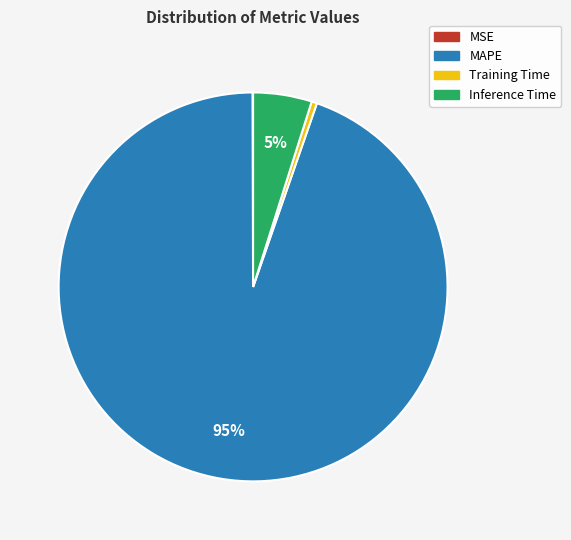

What is the largest slice in the pie chart?

MAPE